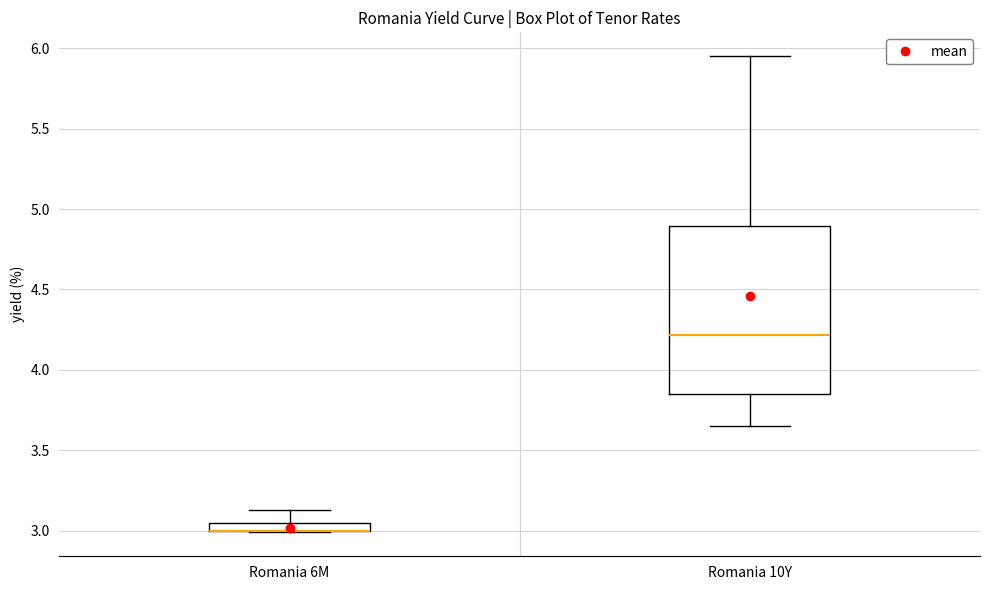

Comparing the boxes themselves (not the whiskers), which one is the tallest?

Romania 10Y